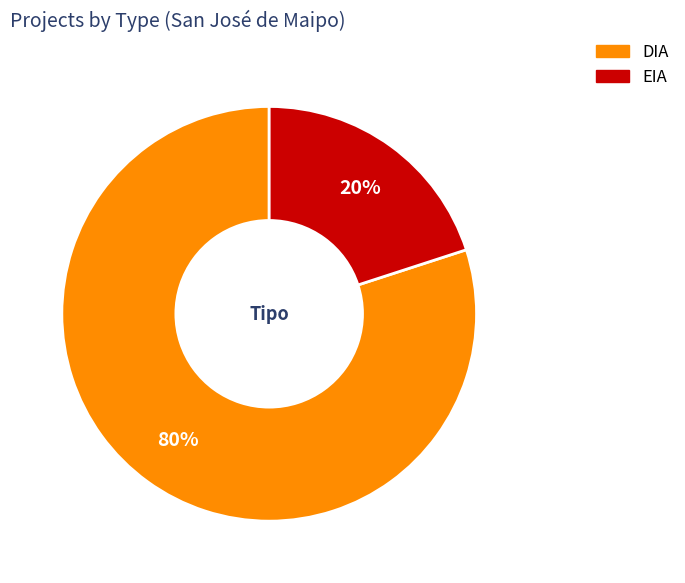

Count the number of slices in the pie.

2